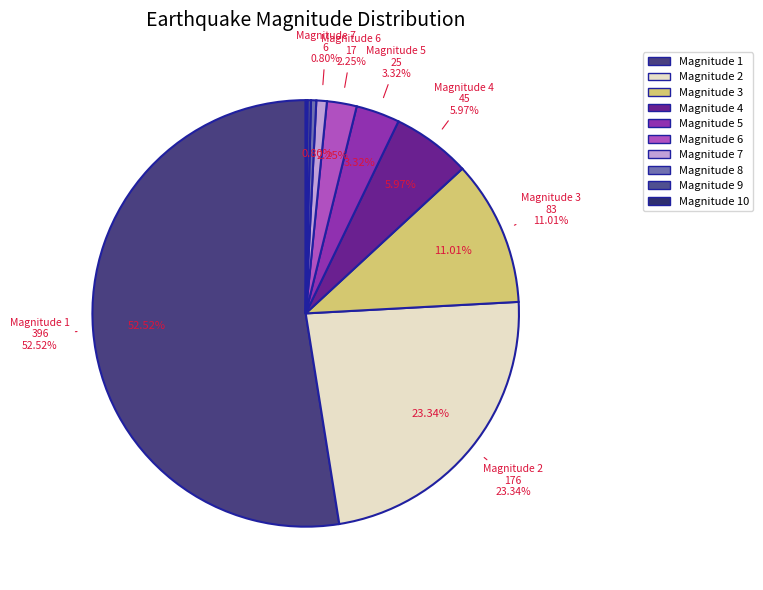

Is it true that 7 is 1% of the pie?

True